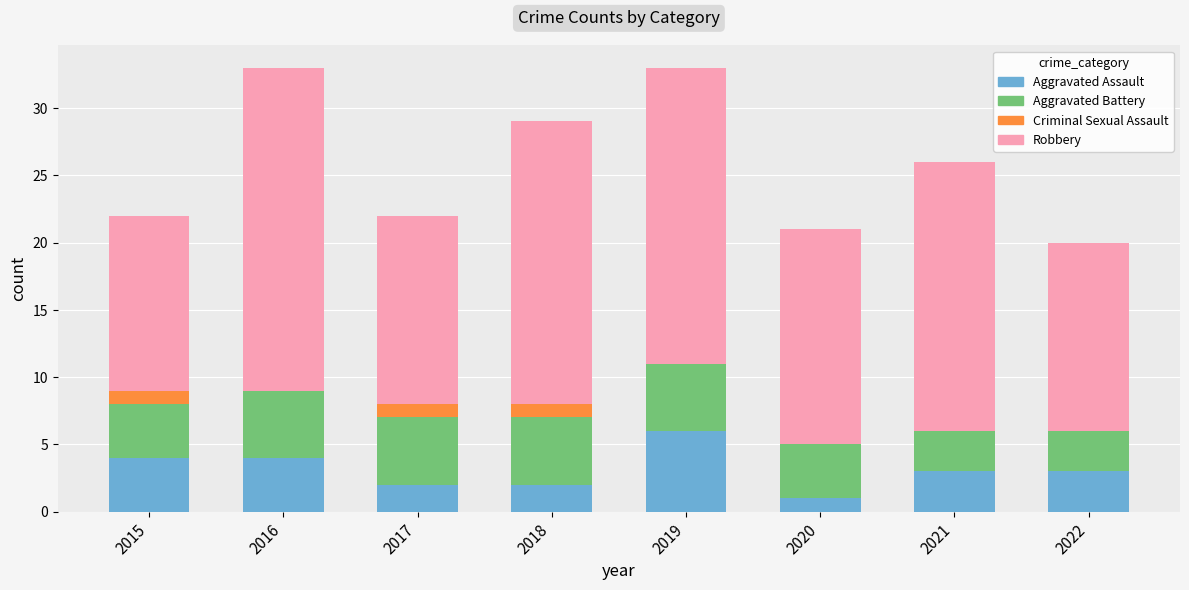

At which label does Aggravated Assault reach its peak?

2019